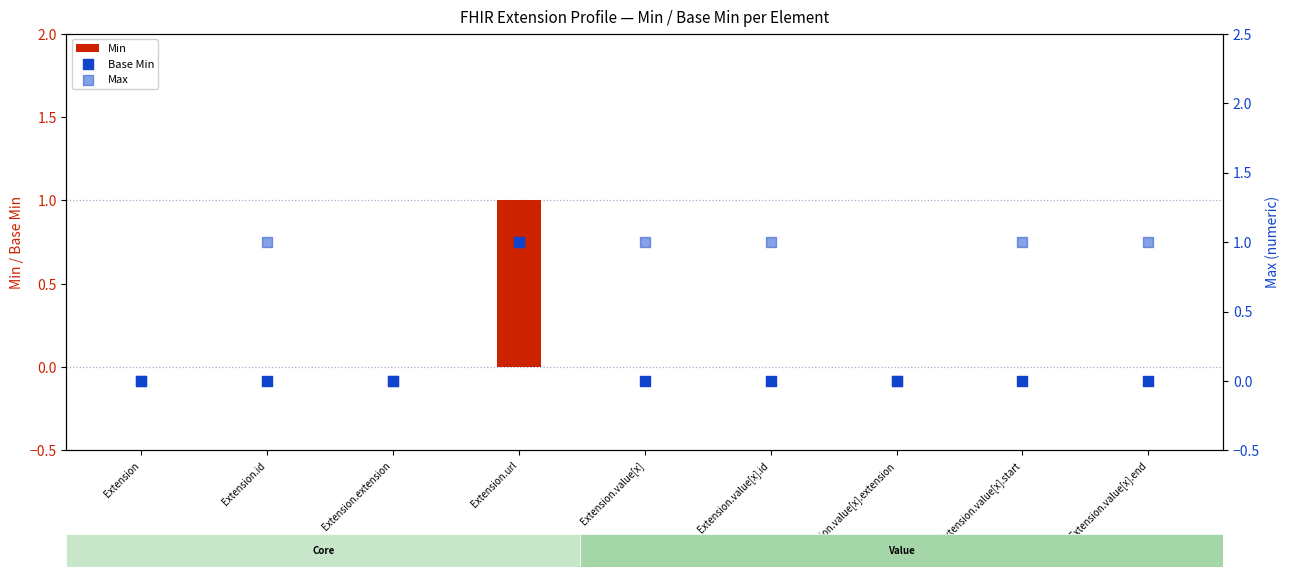

Which series has the largest Y range (max minus min)?

Min